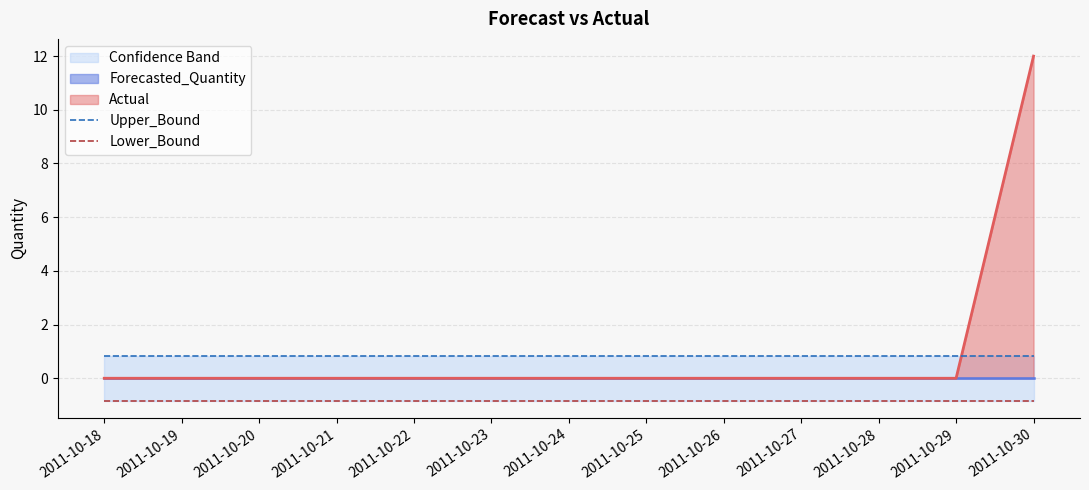

What is the spread (max minus min) of values at 2011-10-23?

1.7